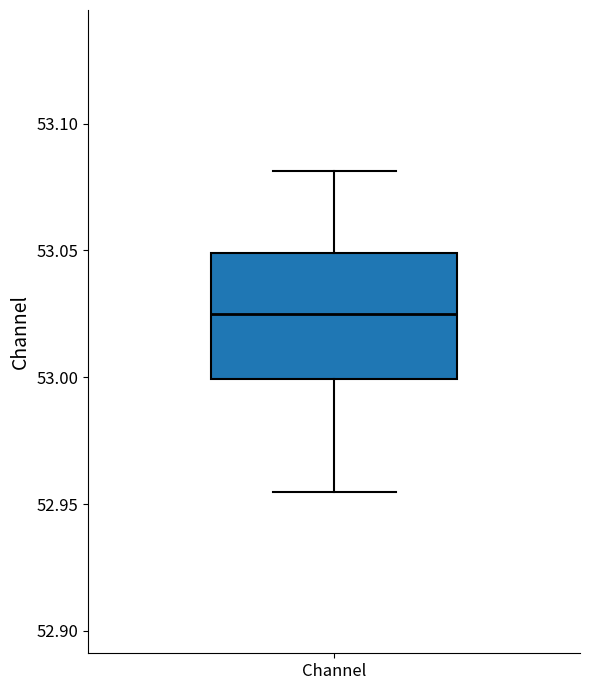

Read this box plot against the y-axis: the position of the median line, the range covered by the box, and the ends of both whiskers. The values are not printed on the chart, so give them approximately, as read against the axis.

median 53.025, box 53.000 to 53.050, whiskers 52.955 to 53.080